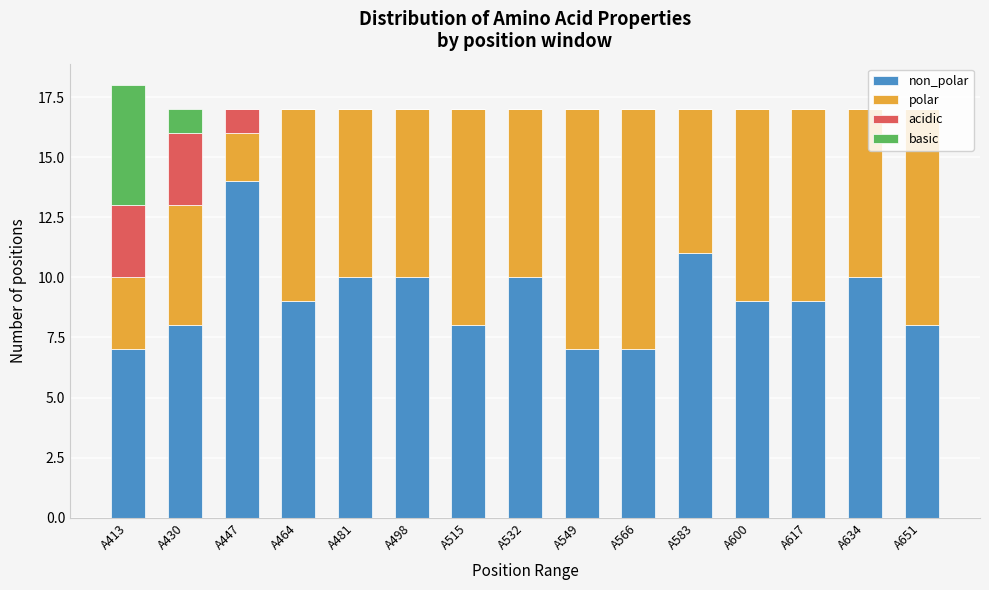

What is the total value across all series at A566?

17